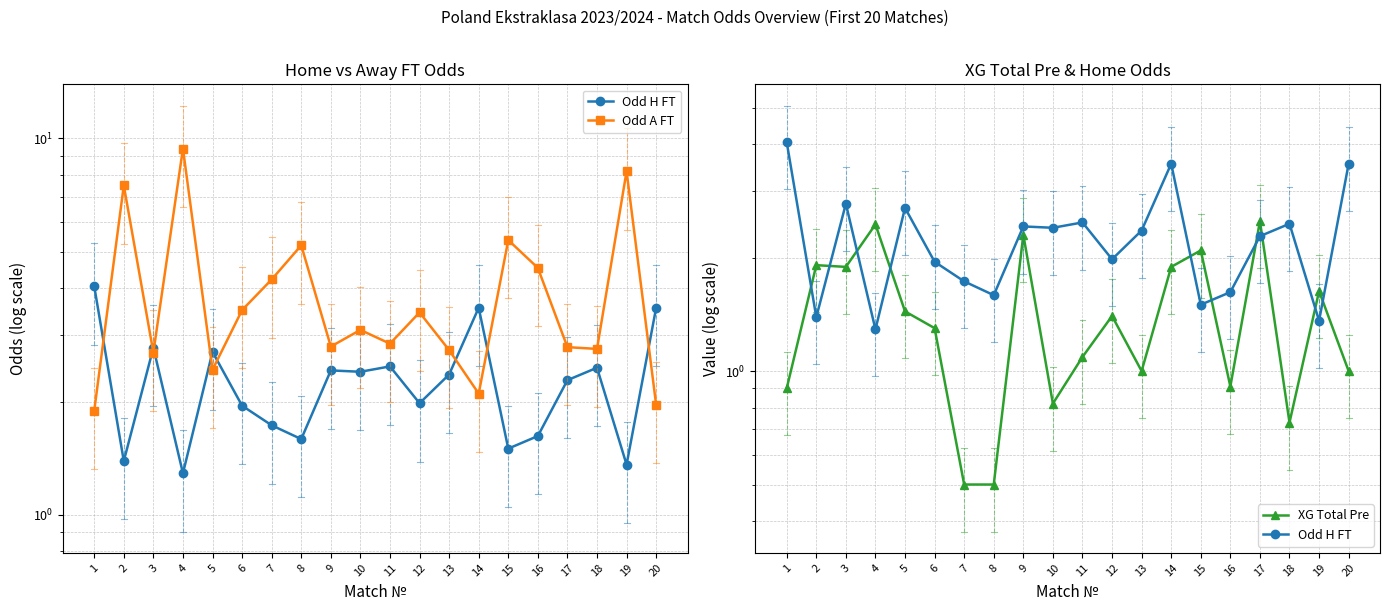

Does the chart display data point markers on the line(s)?

Yes